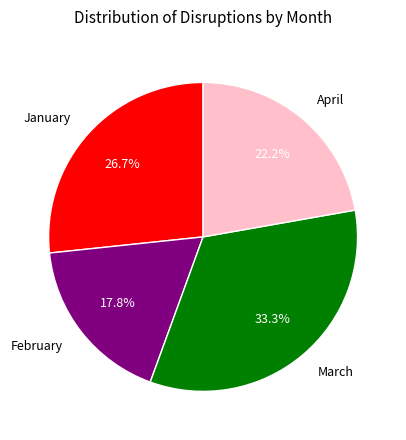

To the nearest percent, what is the difference between the largest and smallest slice percentages?

16%